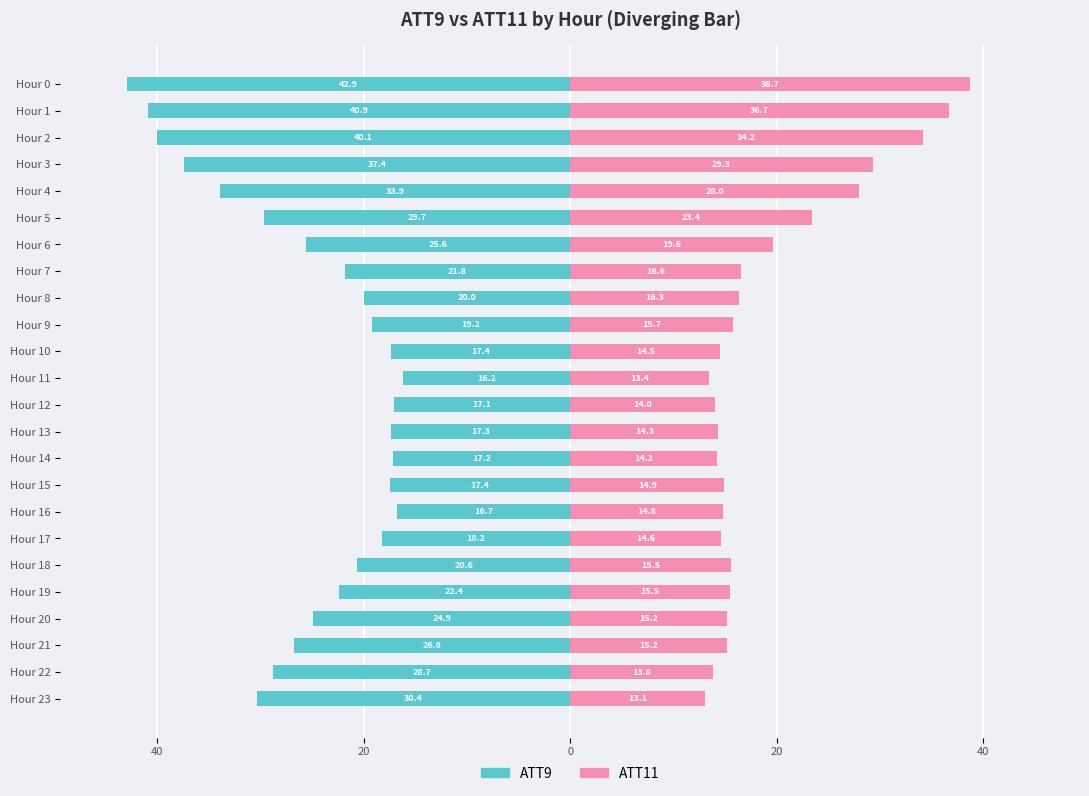

The ATT9 (Married-style) series shows -8.1 at Hour 18. True or false?

False